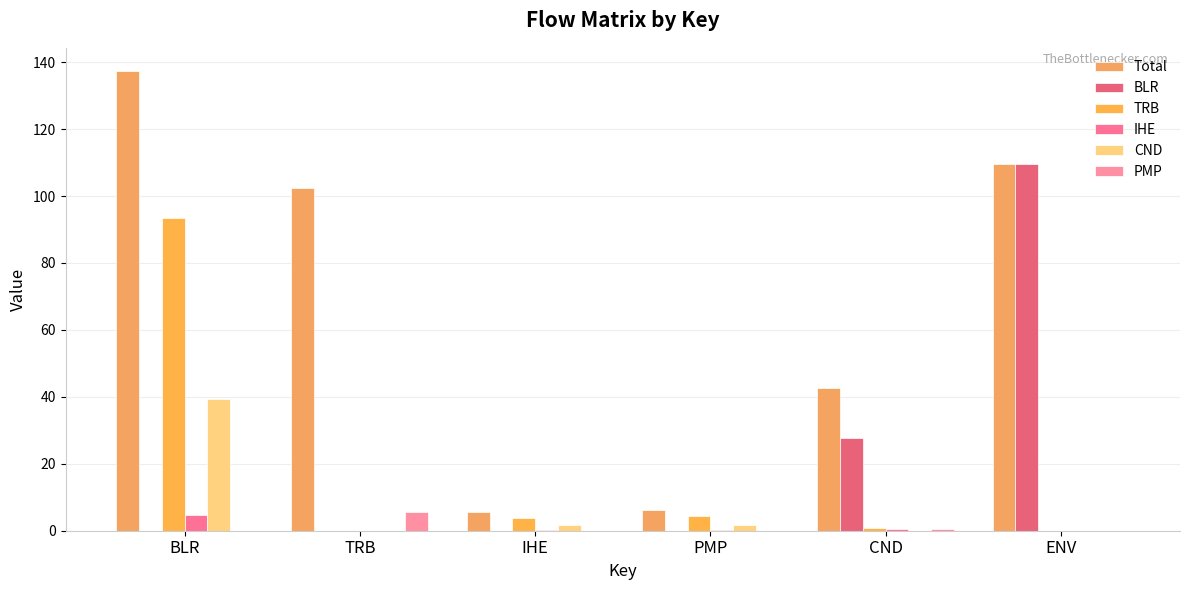

What position from the right is TRB?

5